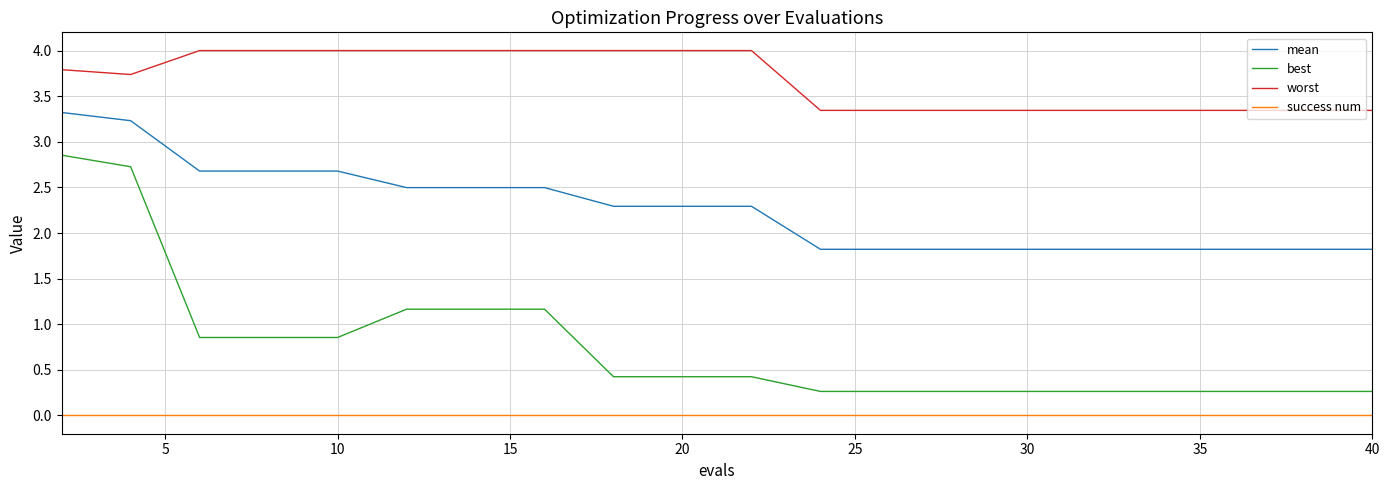

Which series has the largest range (max minus min)?

best